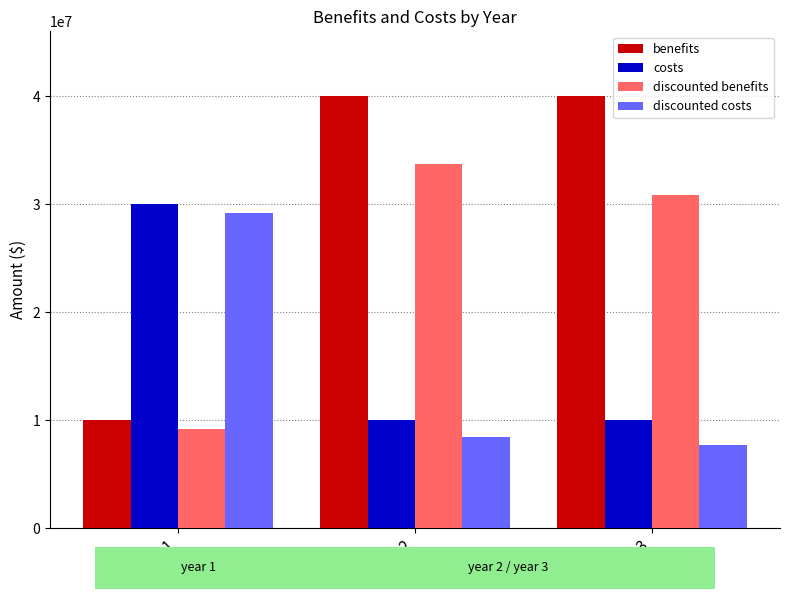

The value of benefits at year 3 is 40000000.0. True or false?

True